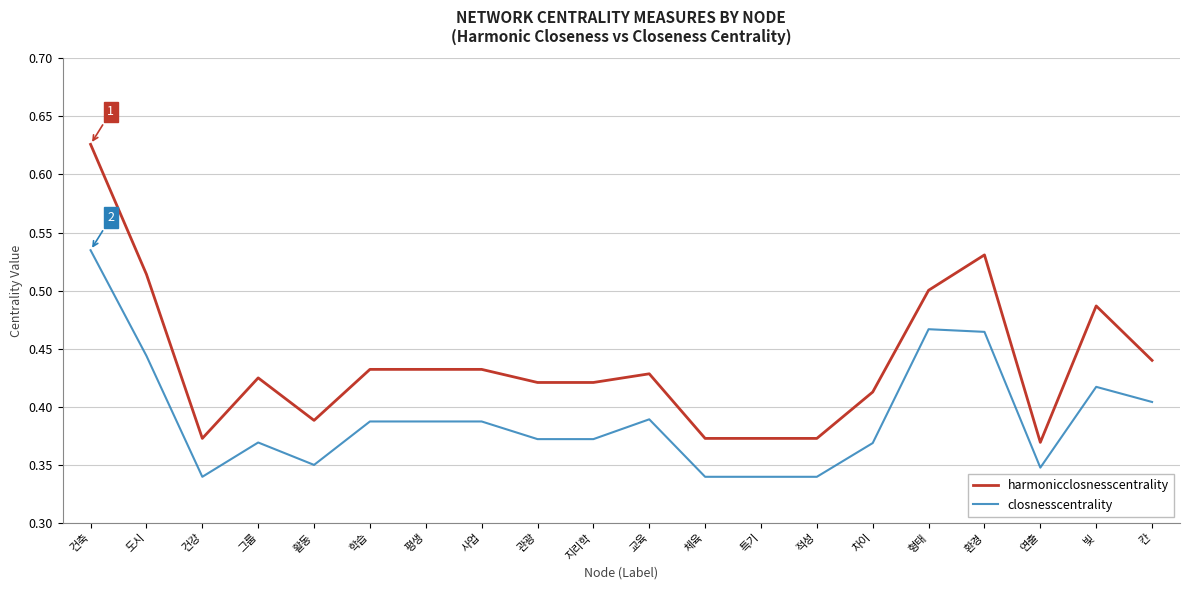

The value of closnesscentrality at 교육 is 0.6. True or false?

False